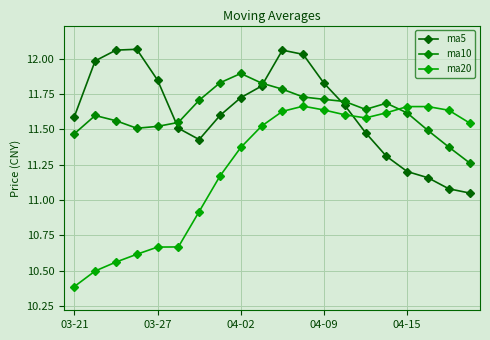

Which series has the largest range (max minus min)?

ma20